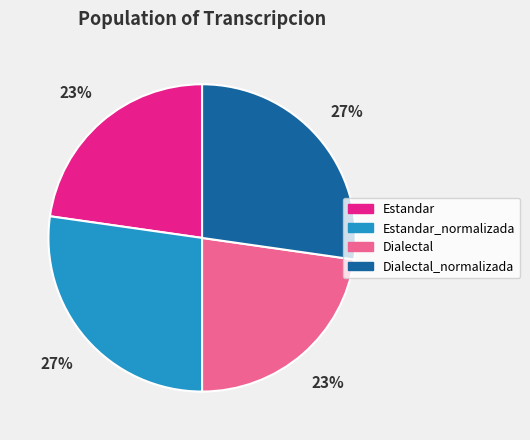

What is the ratio of the value at Estandar_normalizada to the value at Dialectal_normalizada?

1.0